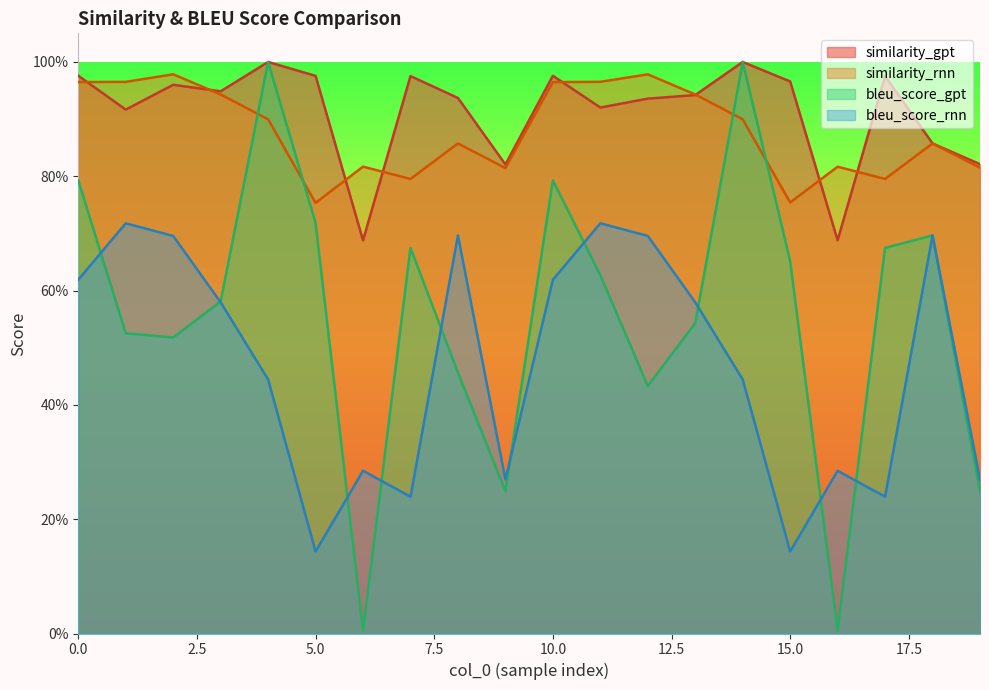

Where do bleu_score_gpt and similarity_rnn first cross each other?

3 and 4